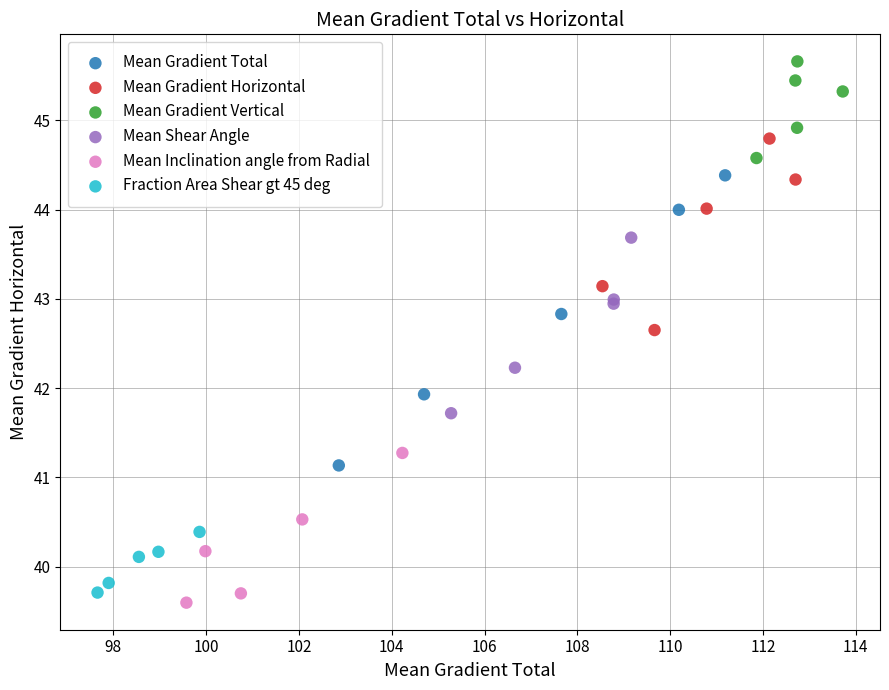

Which series reaches the maximum Y coordinate?

Mean Gradient Vertical